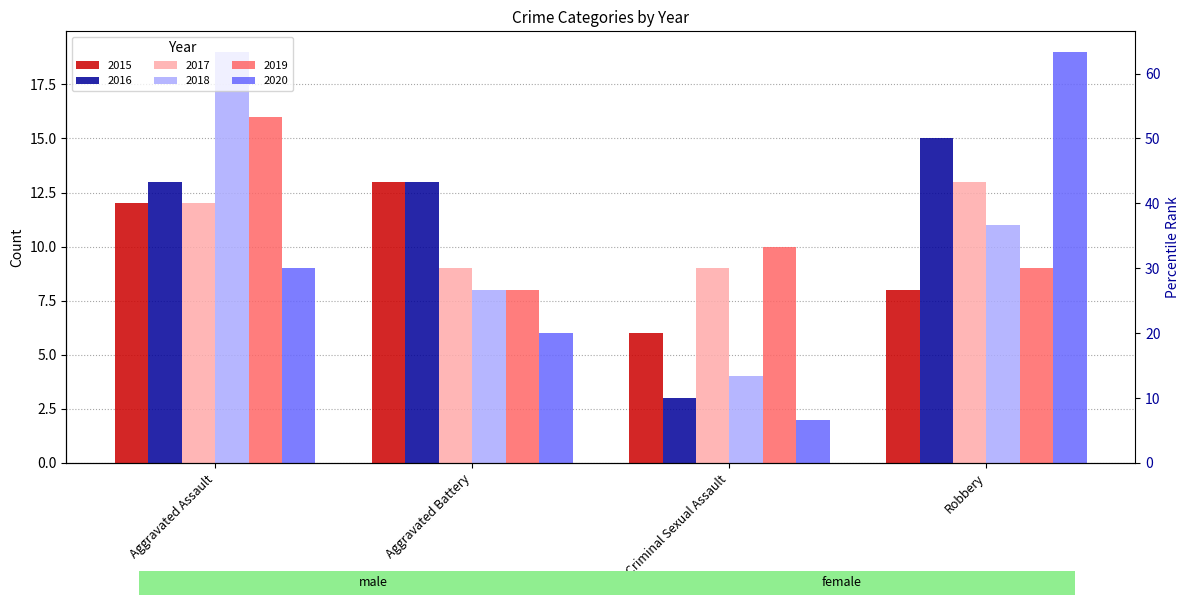

At Criminal Sexual Assault, list the series in order from largest to smallest.

2019, 2017, 2015, 2018, 2016, 2020